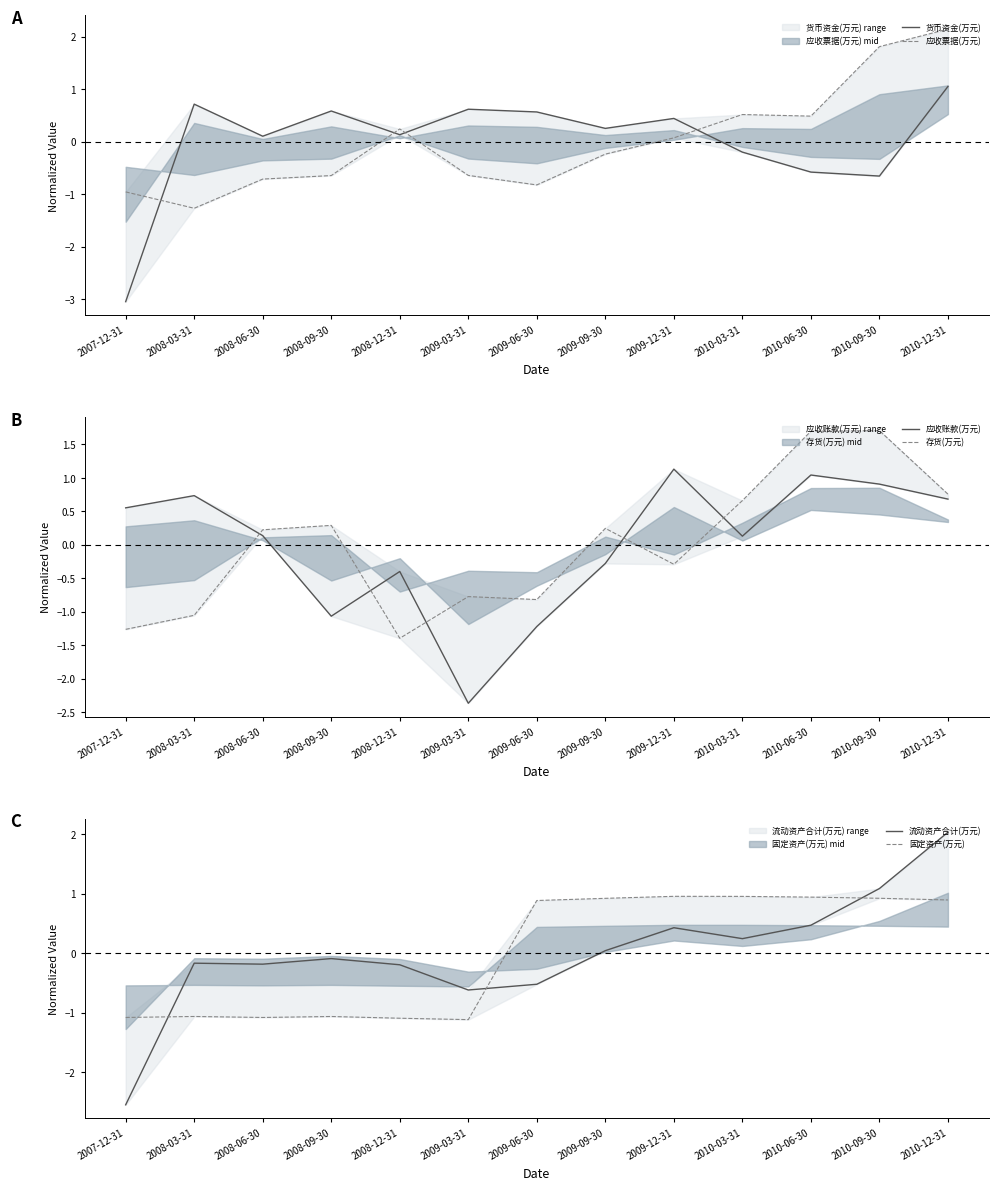

What is the difference between the highest and lowest values at 2009-06-30?

2.1